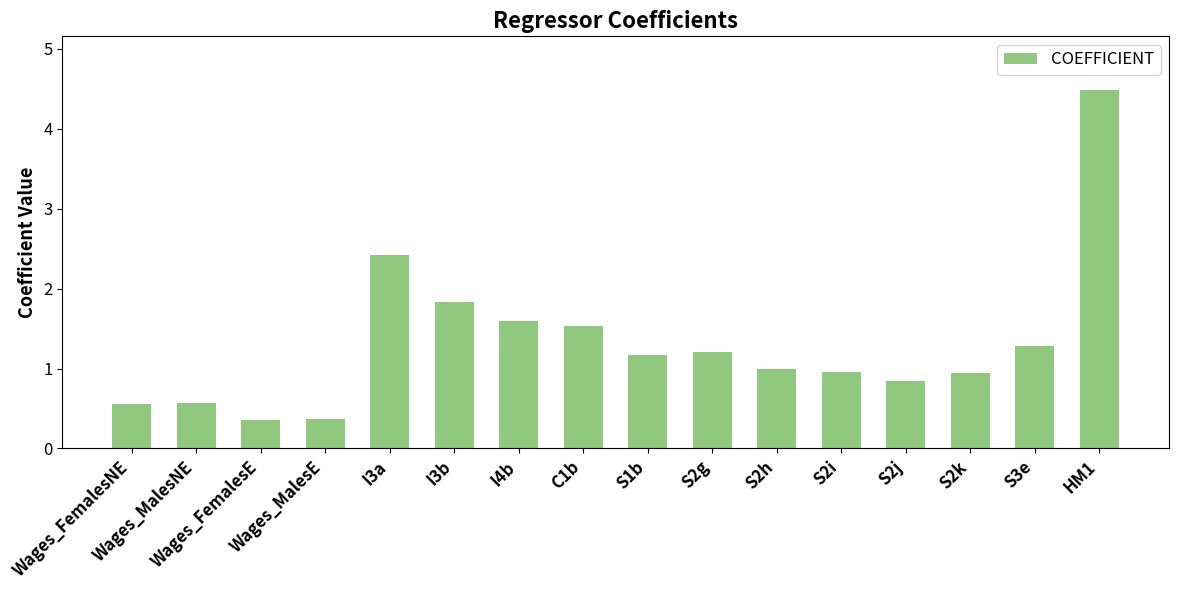

What is the difference between the values at S2h and I4b?

0.6